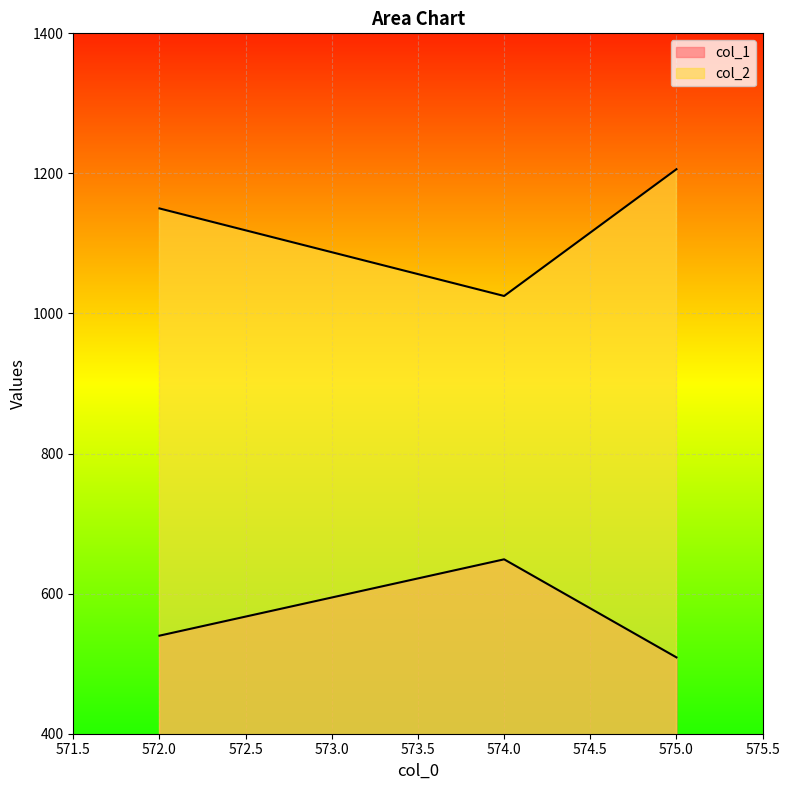

Reading right to left, extract all data points from this chart.

col_1: 509	649	540
col_2: 1206	1025	1150